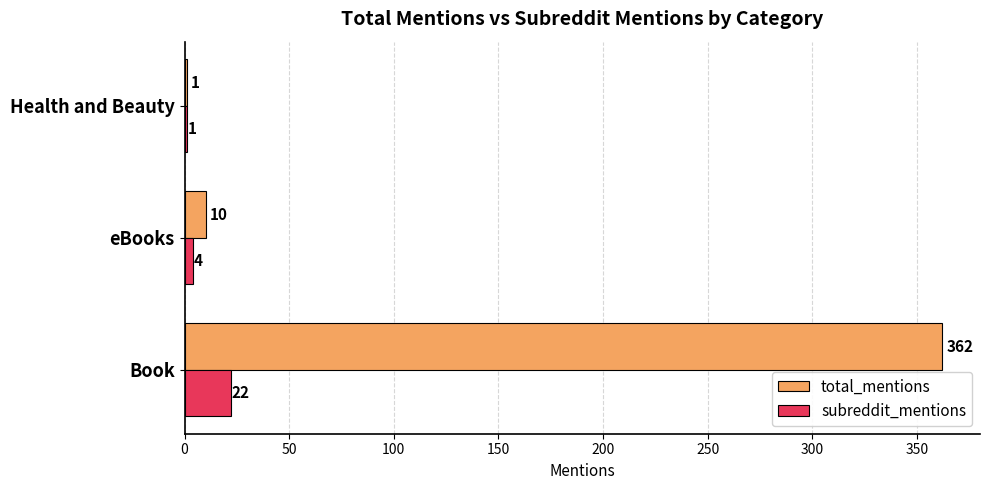

Is it true that total_mentions equals 516 at Book?

False